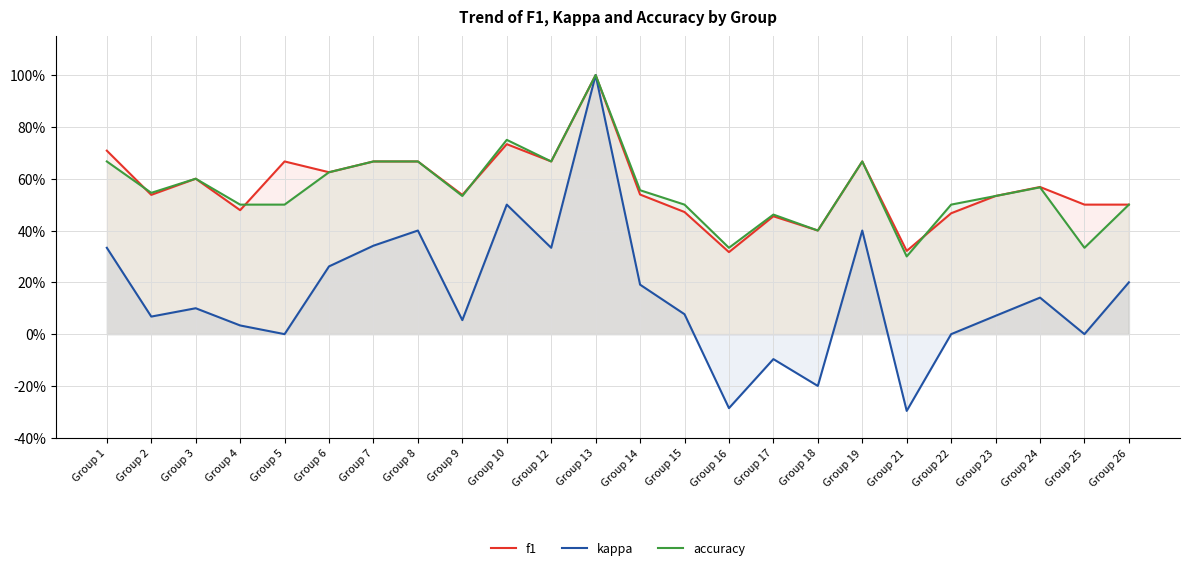

Rank the series by their maximum value, from highest to lowest.

f1, kappa, accuracy